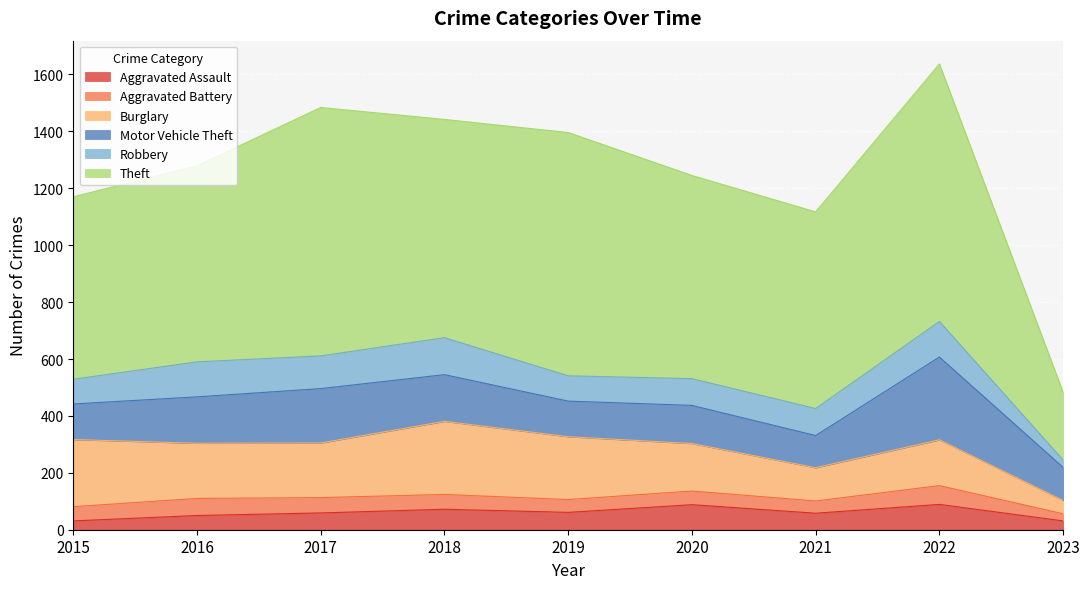

How many distinct data groups are displayed?

6